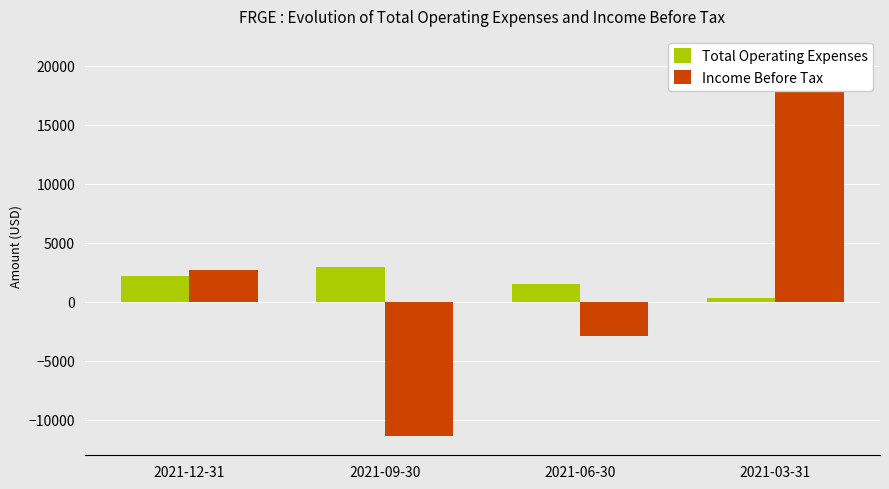

What is the difference between the second highest and minimum values in the Total Operating Expenses series?

1900